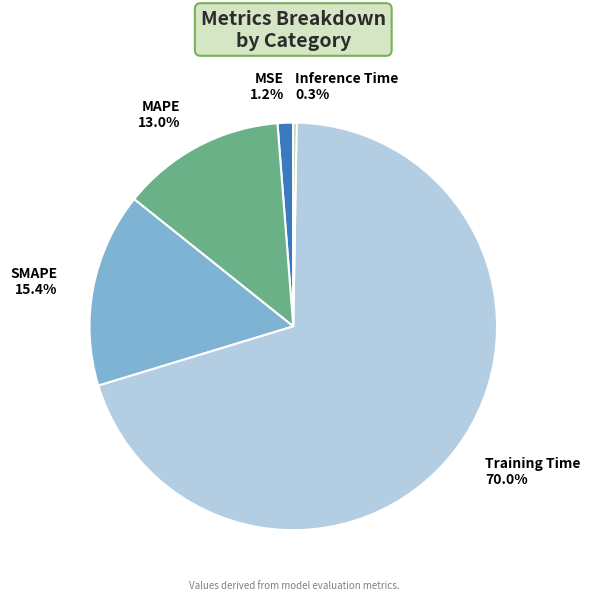

What is the largest slice in the pie chart?

Training Time